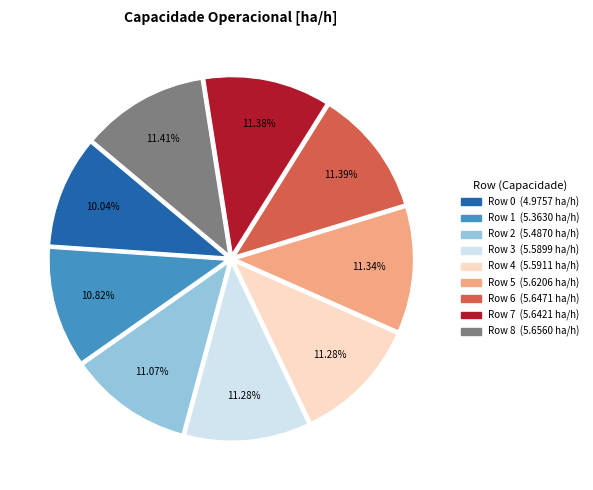

Does any single category account for the majority?

No